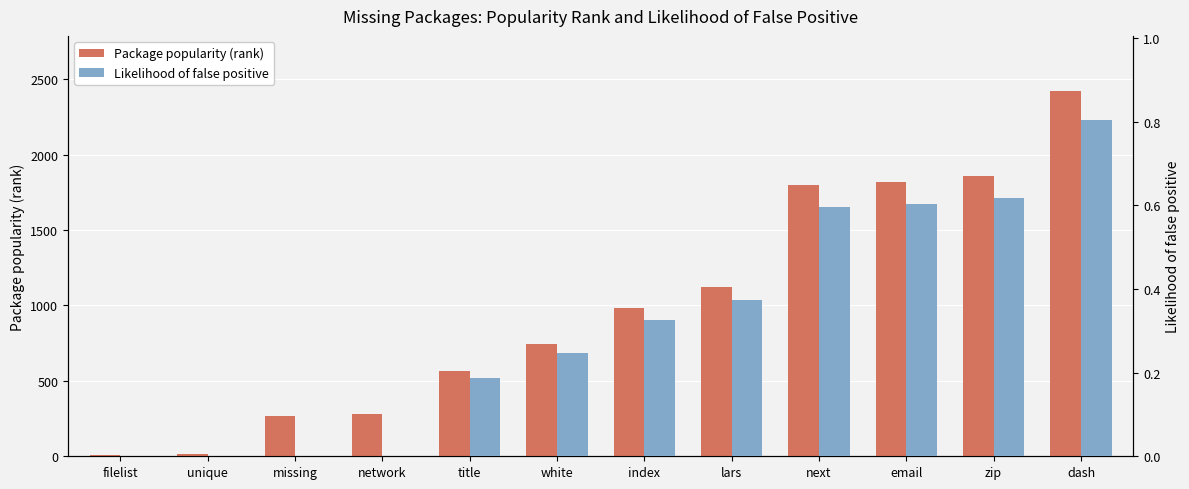

Is it true that Package popularity (rank) equals 11.3 at unique?

False